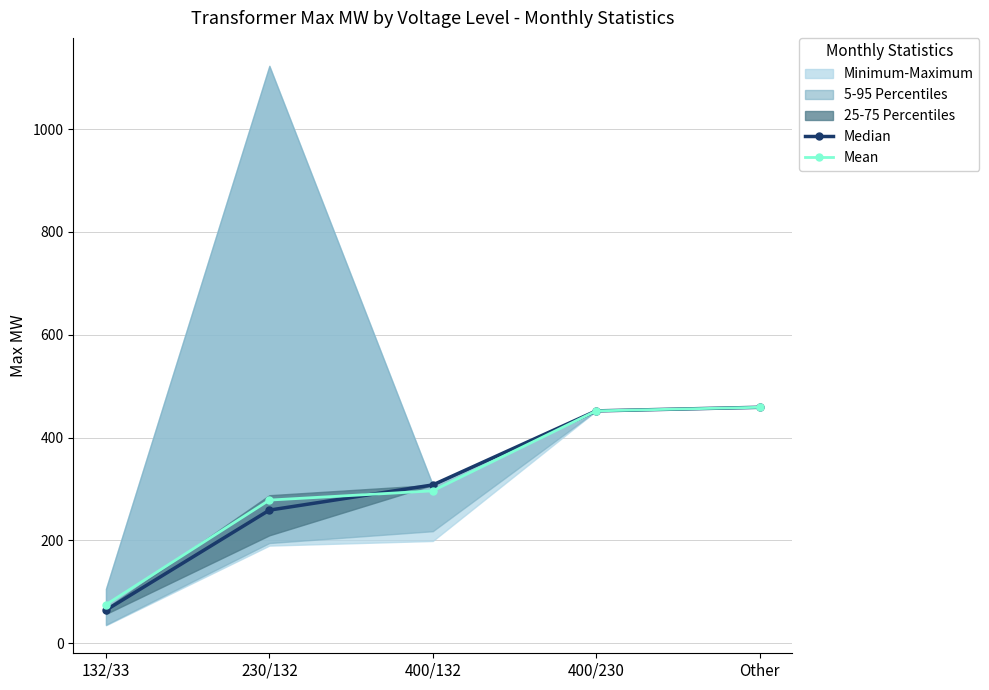

Where do Median and Mean first cross each other?

230/132 and 400/132